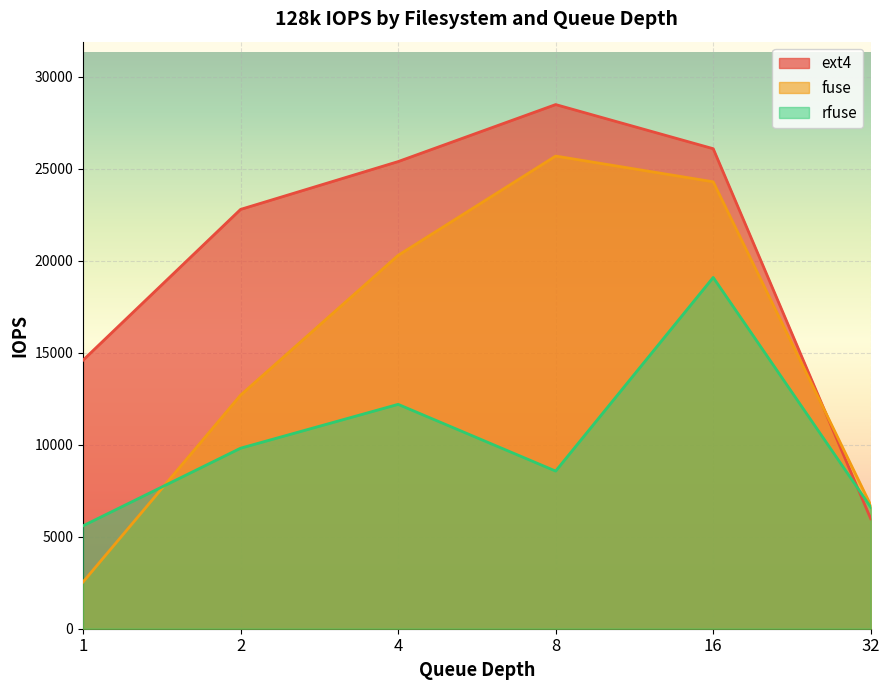

How many times do rfuse and ext4 cross each other?

1